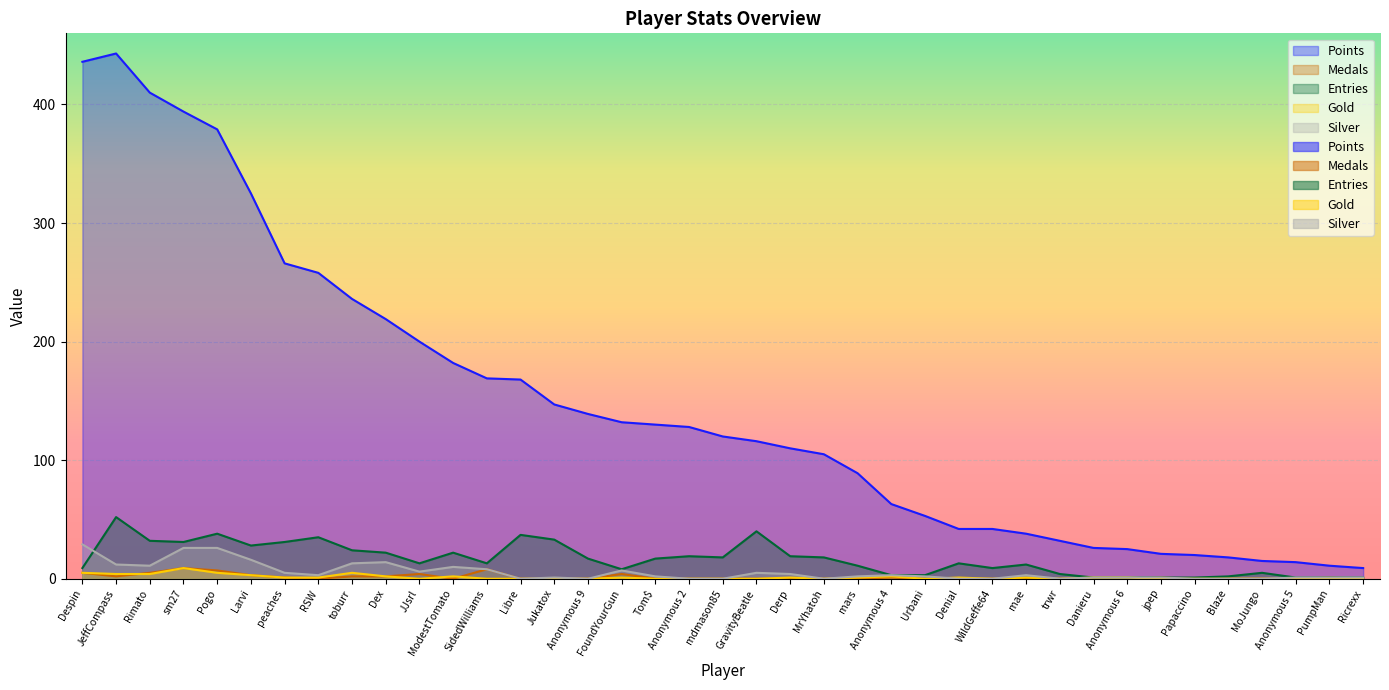

How many values in the Silver series are below 2?

18